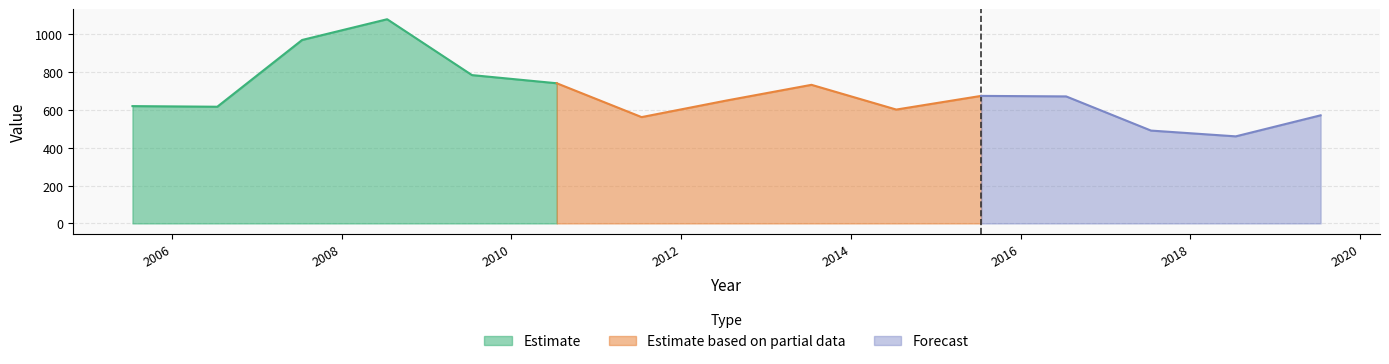

True or false: the data shows 673.5 at 2015-07-15.

True